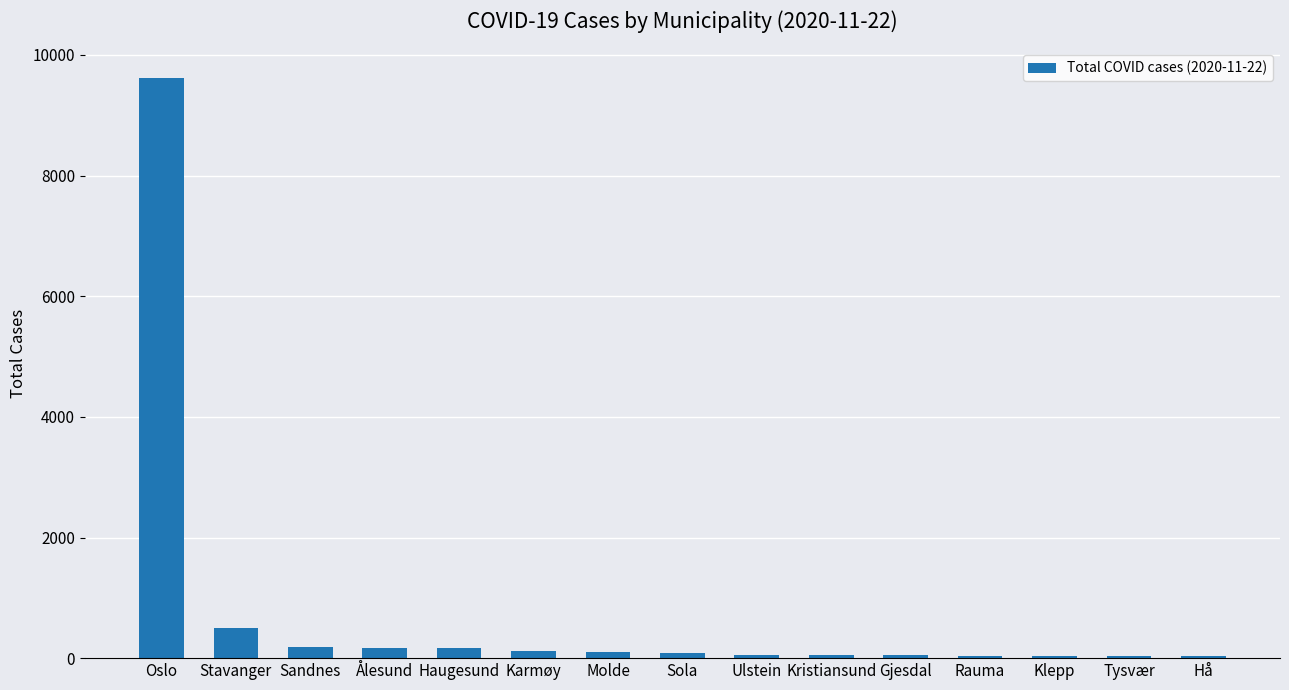

Which label corresponds to the largest value in the chart?

Oslo